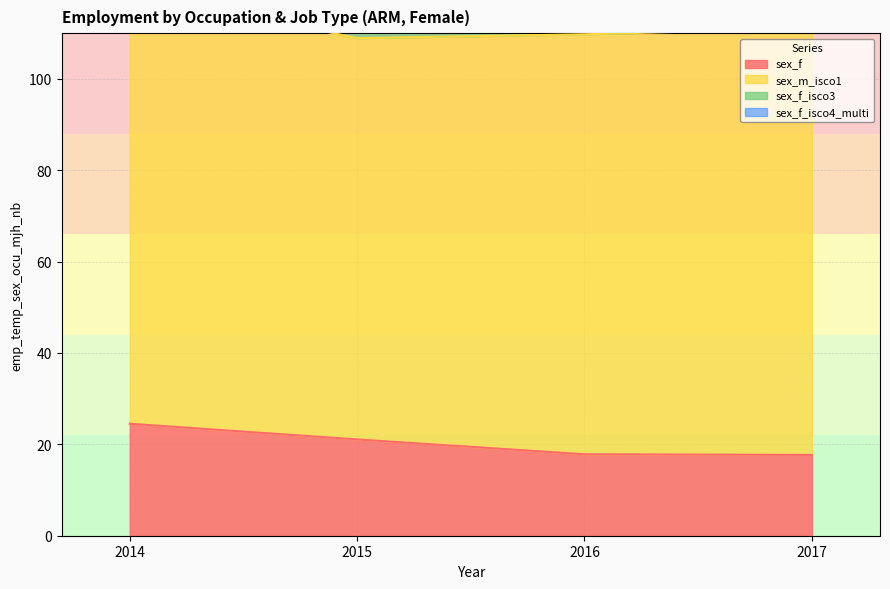

At which label is sex_f_isco3 closest to 60?

2017